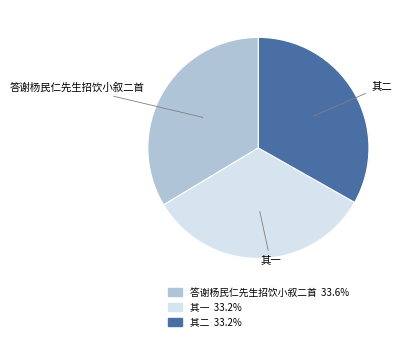

Does any single category account for the majority?

No